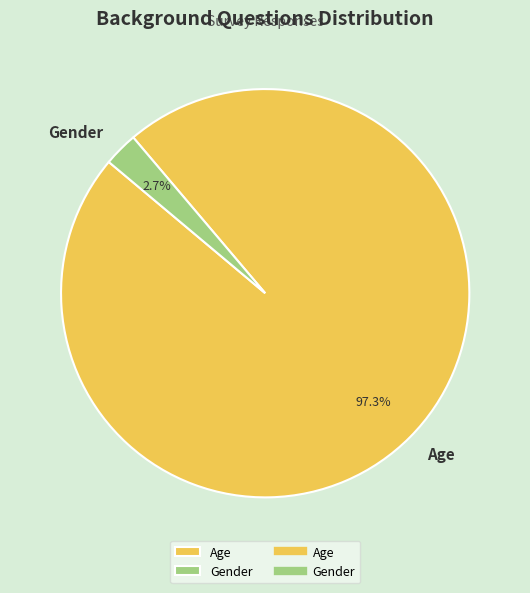

To the nearest percent, what portion does Age represent?

97%